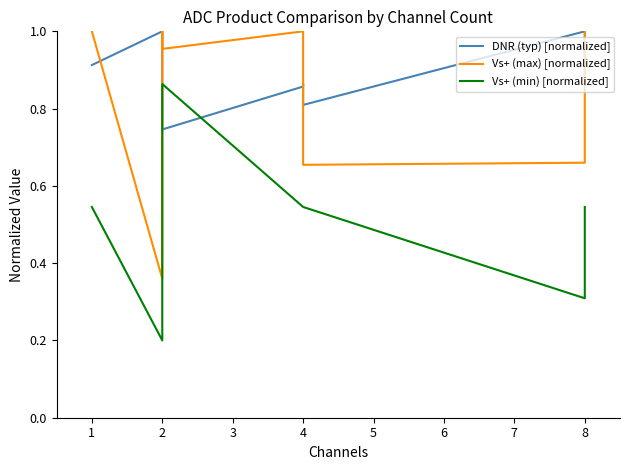

What value does the DNR (typ) [normalized] series have at 3?

0.8